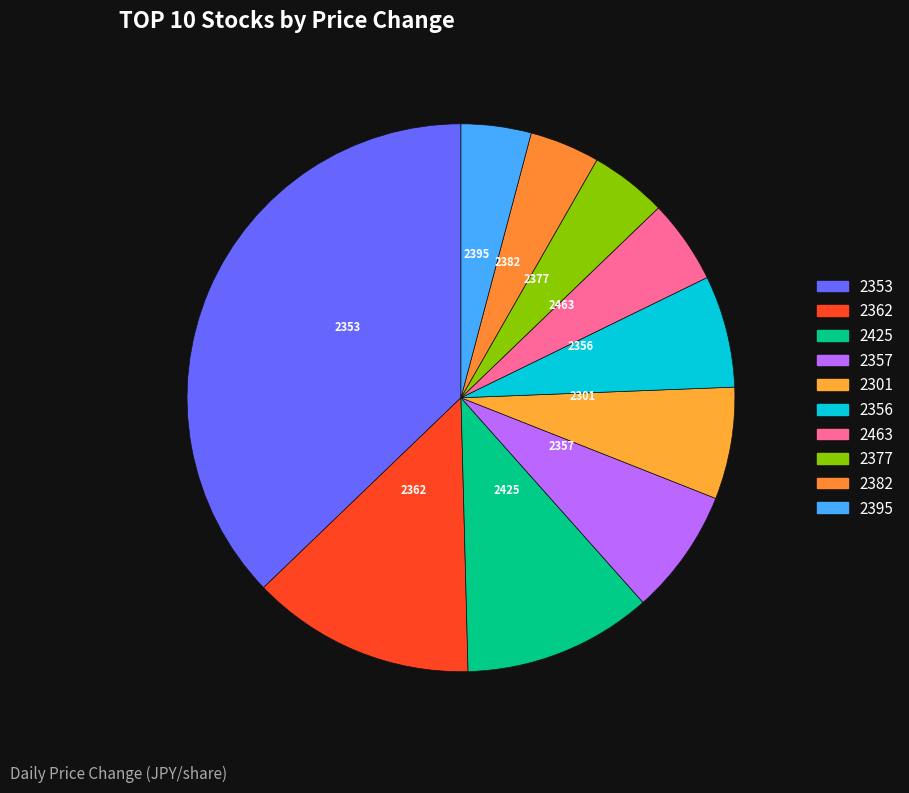

Count the number of slices in the pie.

10